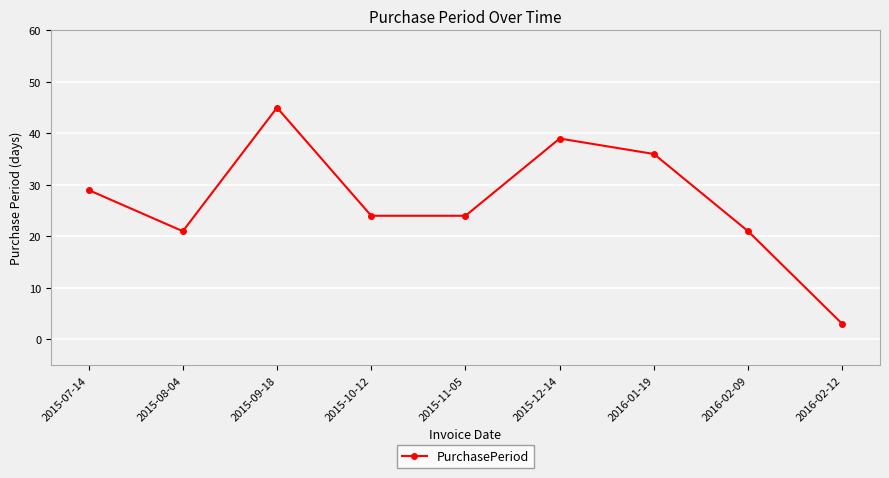

True or false: the data shows 1 at 2016-02-12.

False